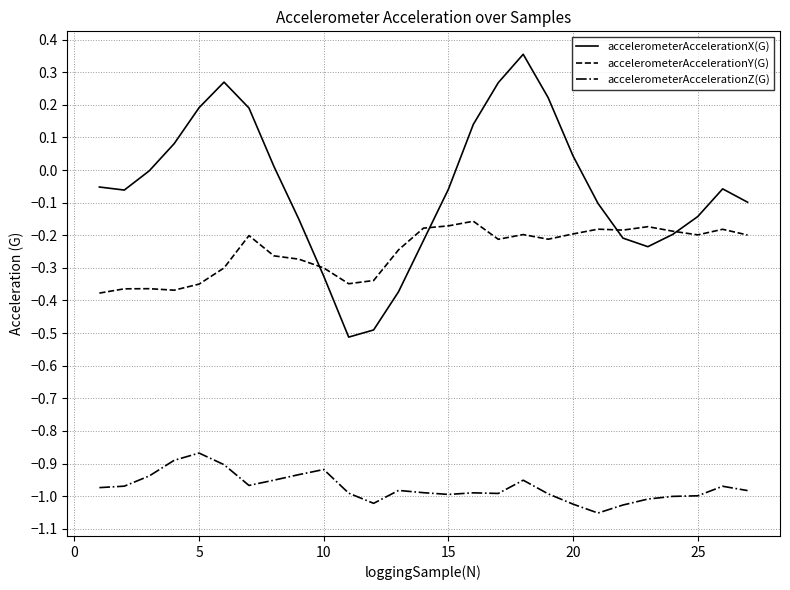

Which series has the largest total across all categories?

accelerometerAccelerationX(G)